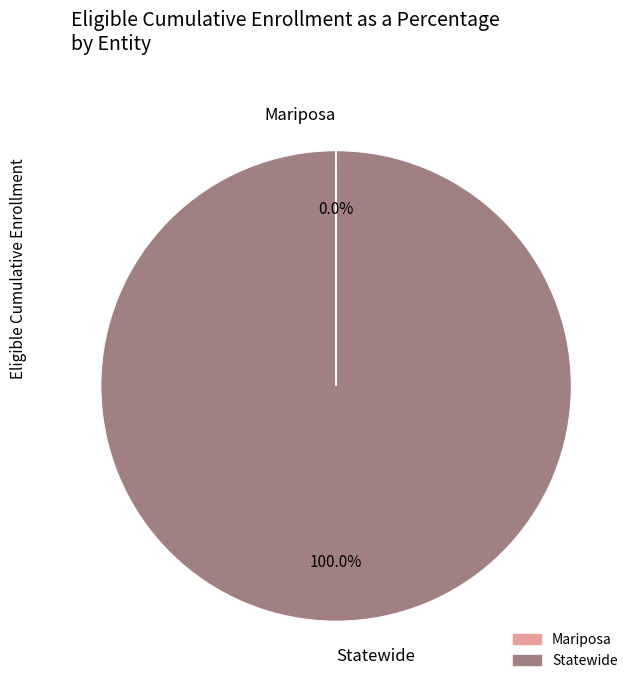

Which slice is the largest?

Statewide